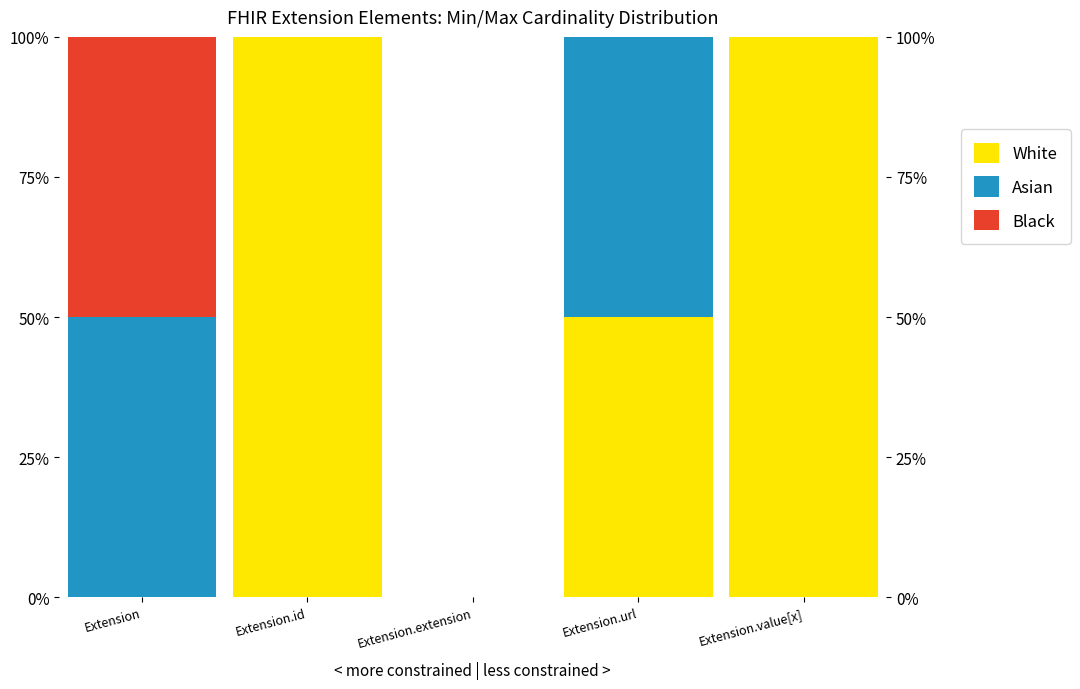

How many bars are there in each group?

3